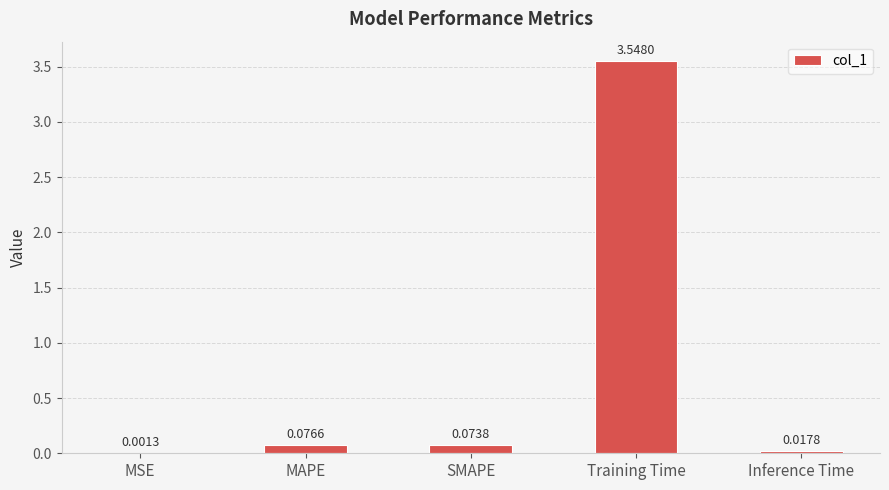

Between SMAPE and MSE, which is larger?

SMAPE